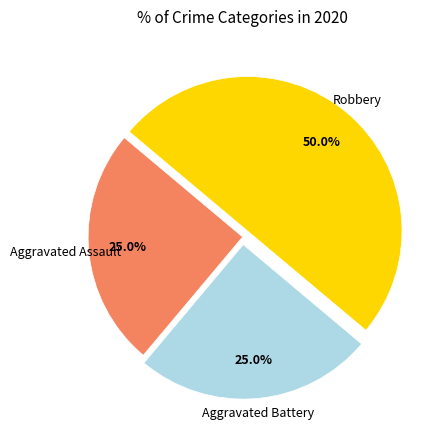

Rank the categories by value from lowest to highest.

Aggravated Assault, Aggravated Battery, Robbery